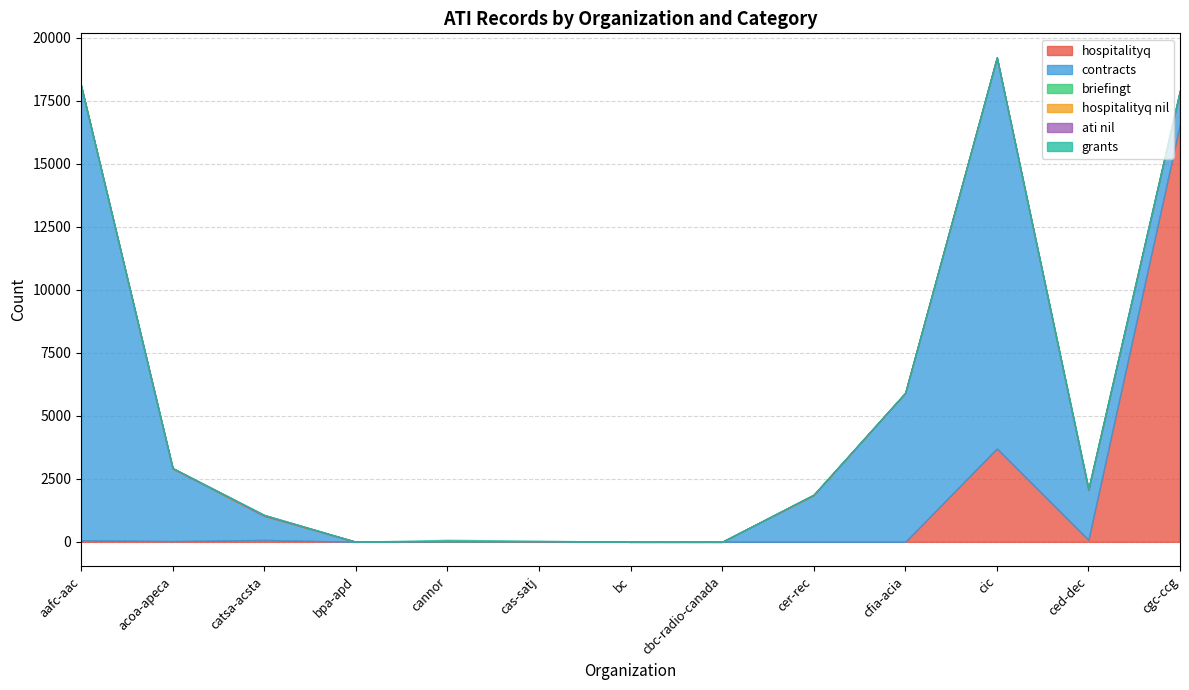

Which has a higher value, acoa-apeca or cfia-acia?

acoa-apeca